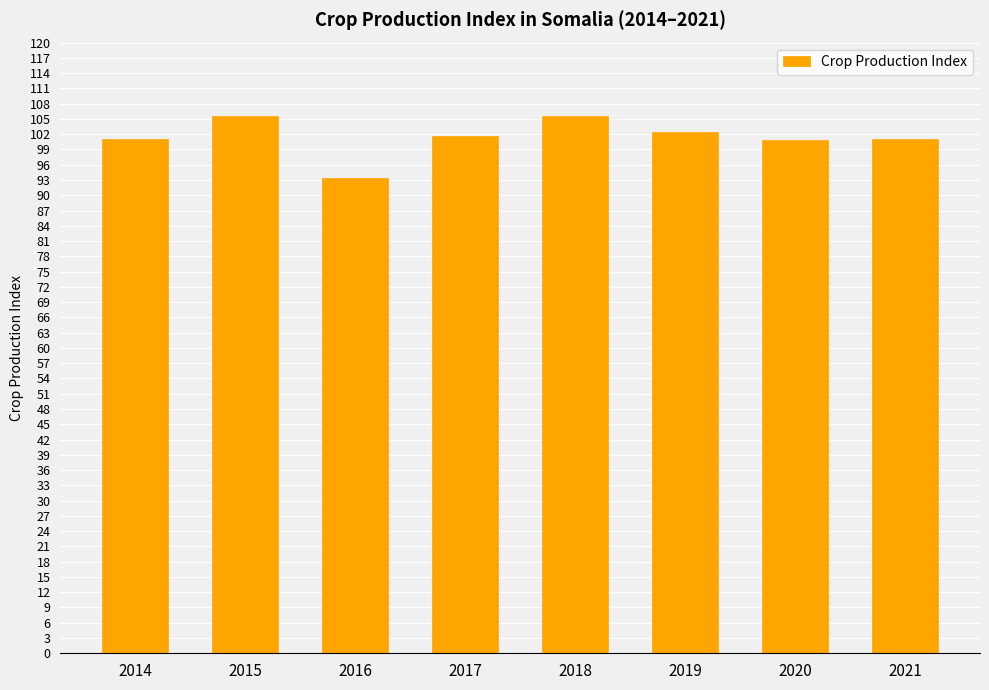

What is the average value?

101.5